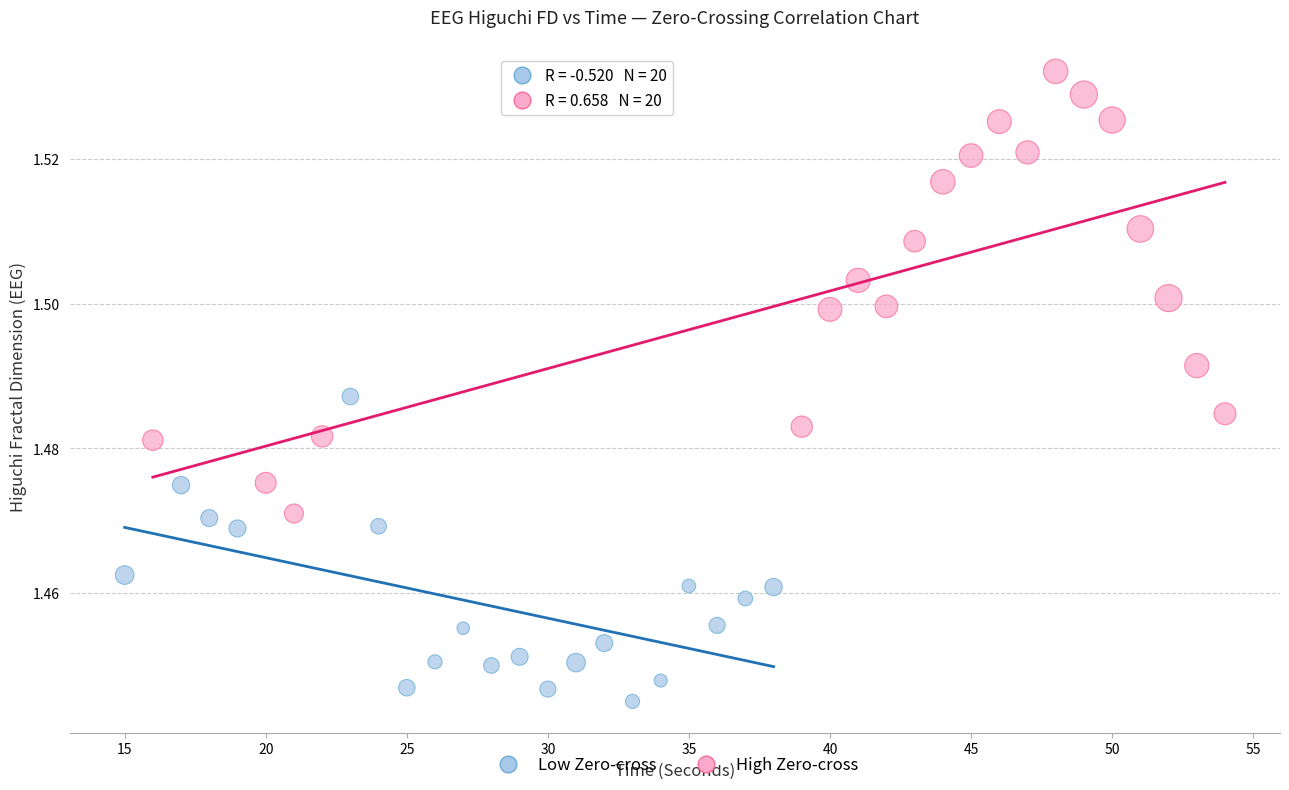

Which series reaches the maximum Y coordinate?

High Zero-cross